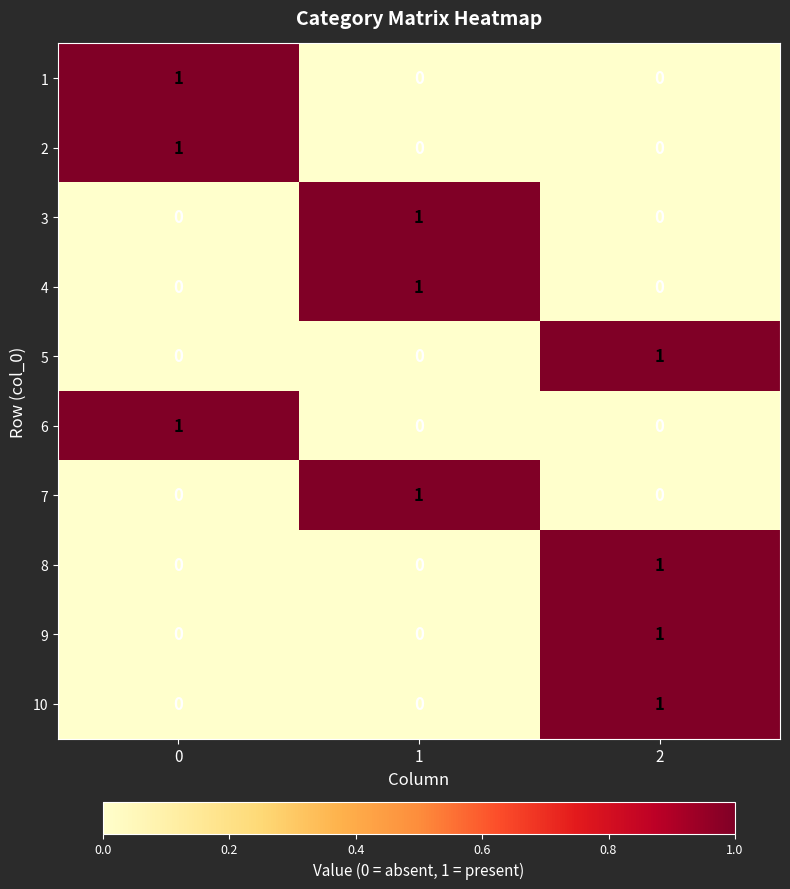

How many 1 values are between 0 and 1?

3